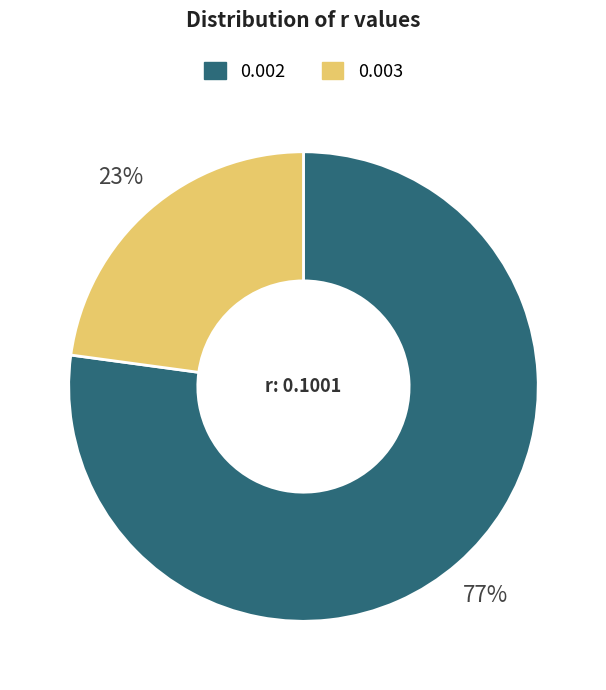

Is it true that 0.003 is 23% of the pie?

True